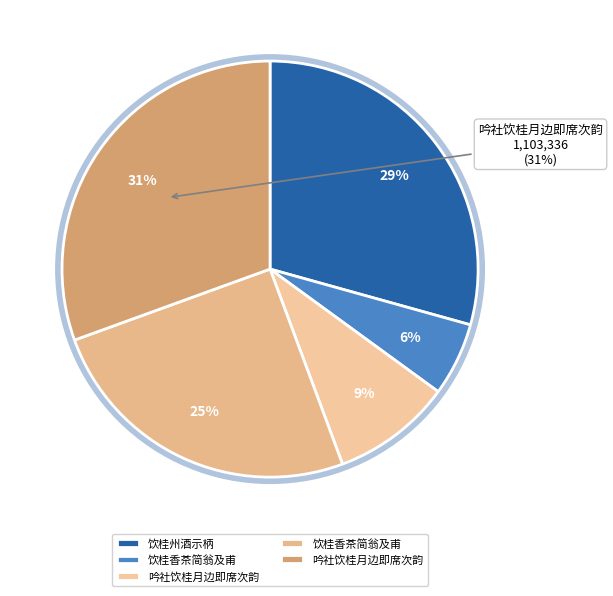

How many segments does this pie chart have?

5